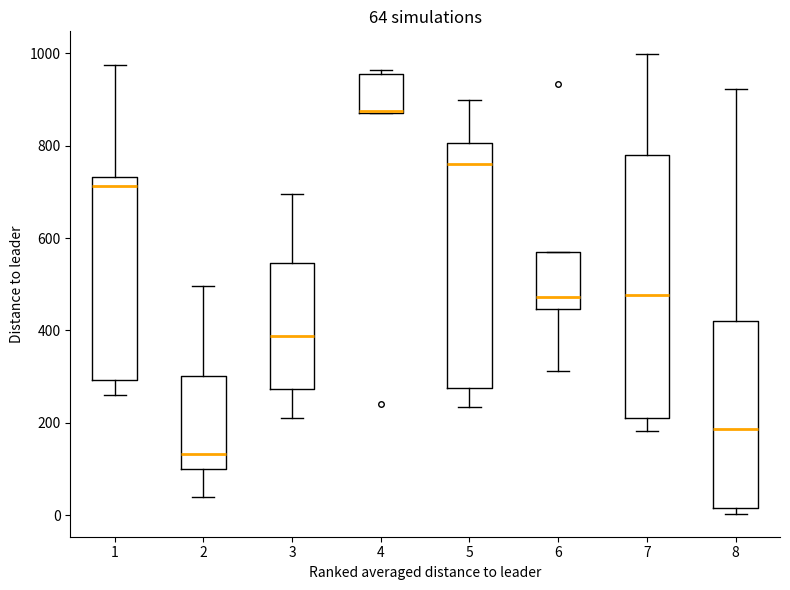

Which box's median line is the lowest?

2